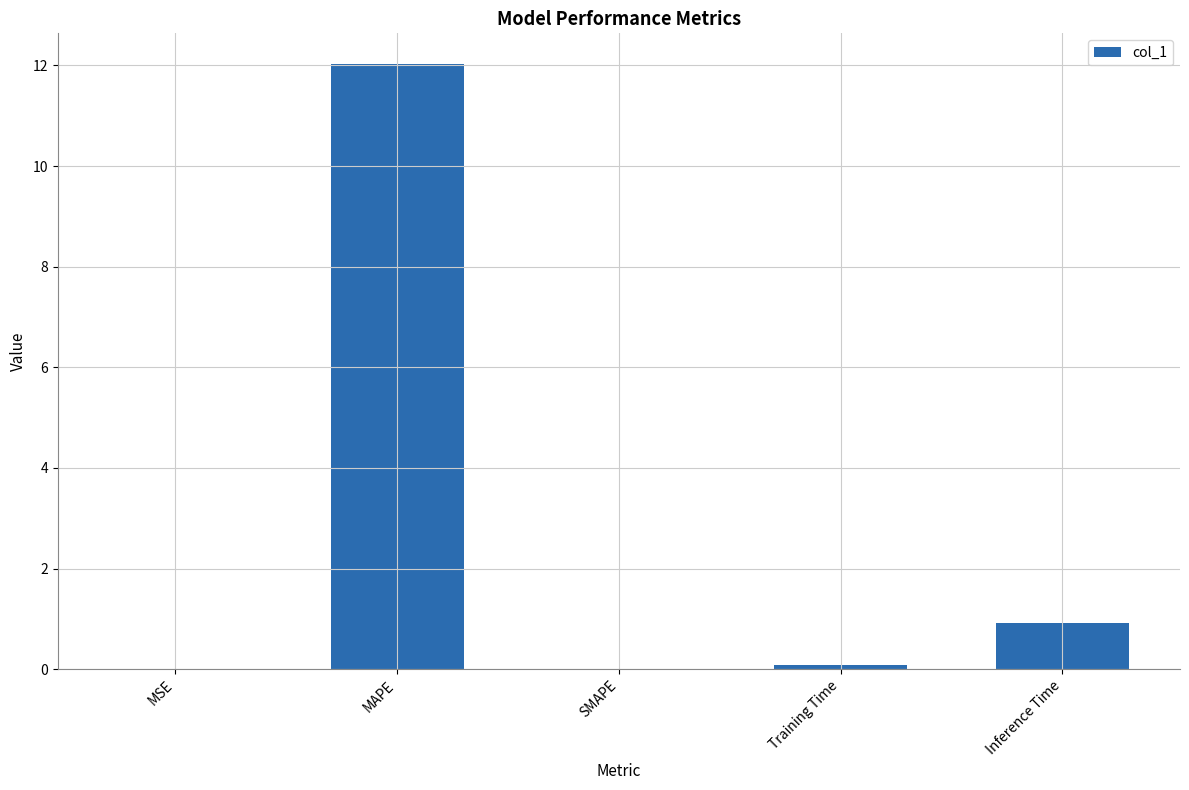

Is it true that the value at MSE is 0.0?

True